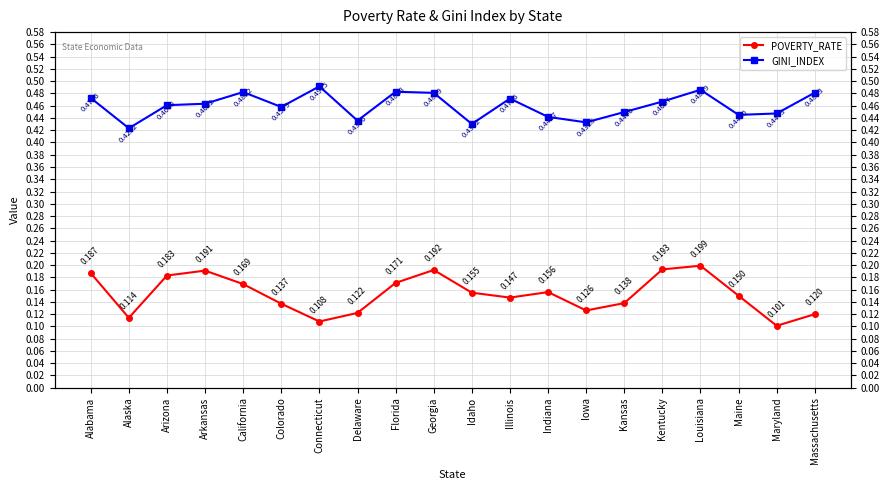

At how many categories does at least one series exceed 0?

20